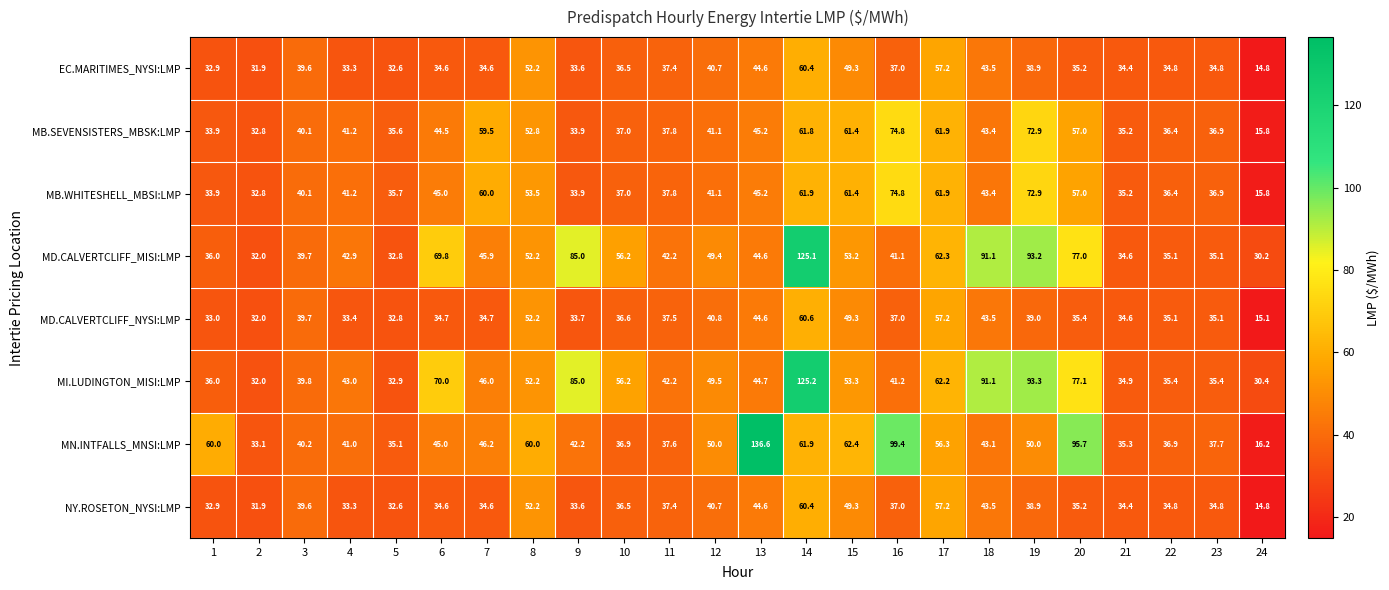

What is the difference between the maximum and second lowest values in the MD.CALVERTCLIFF_NYSI:LMP series?

28.6